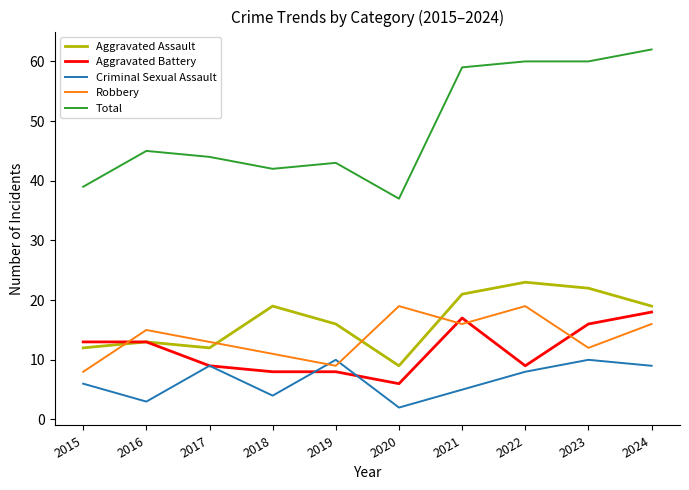

What is the sum of the Aggravated Assault values at 2017 and 2018?

31